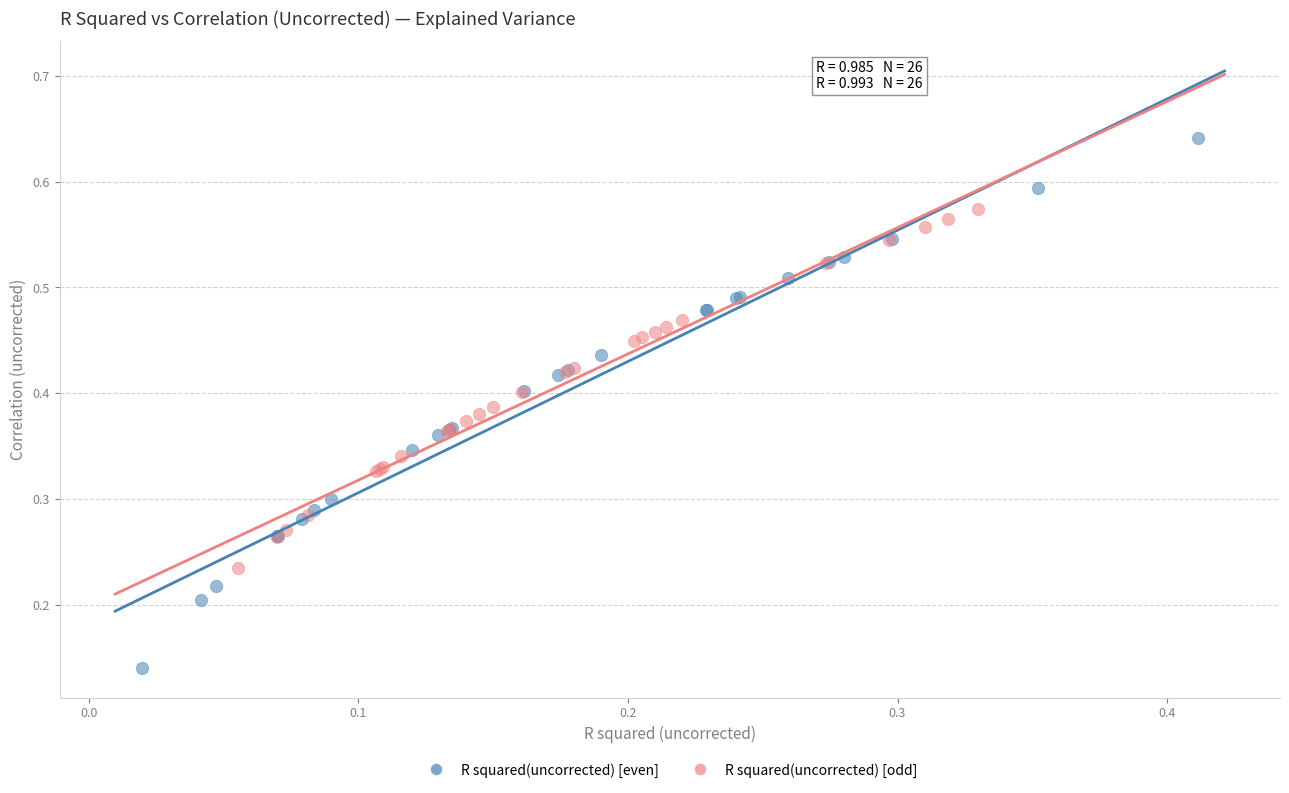

Which series contains the highest Y value?

R squared(uncorrected) [even]